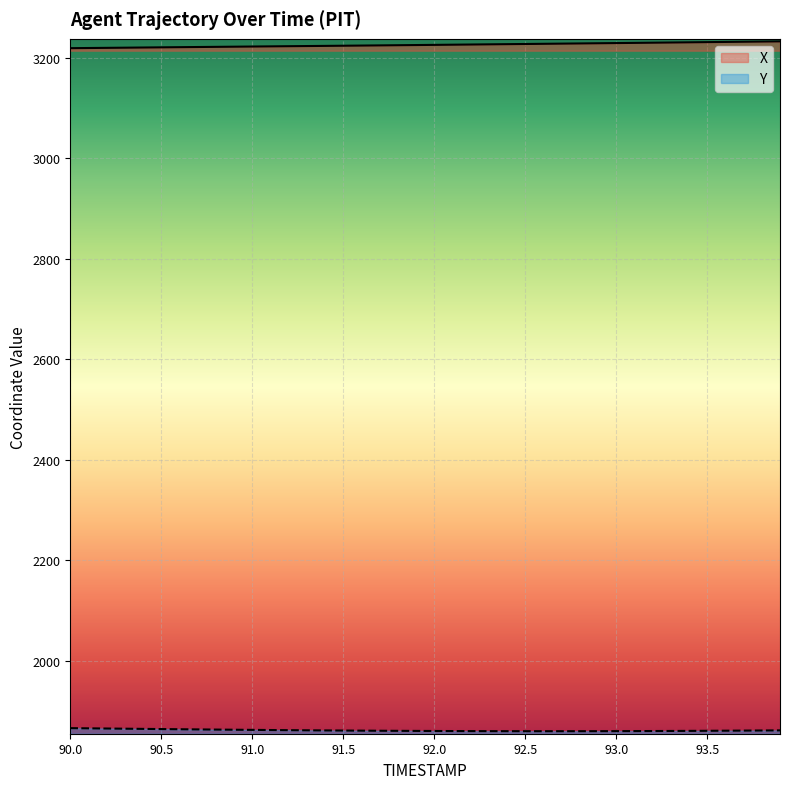

What value does the X series have at 91.1?

3222.3